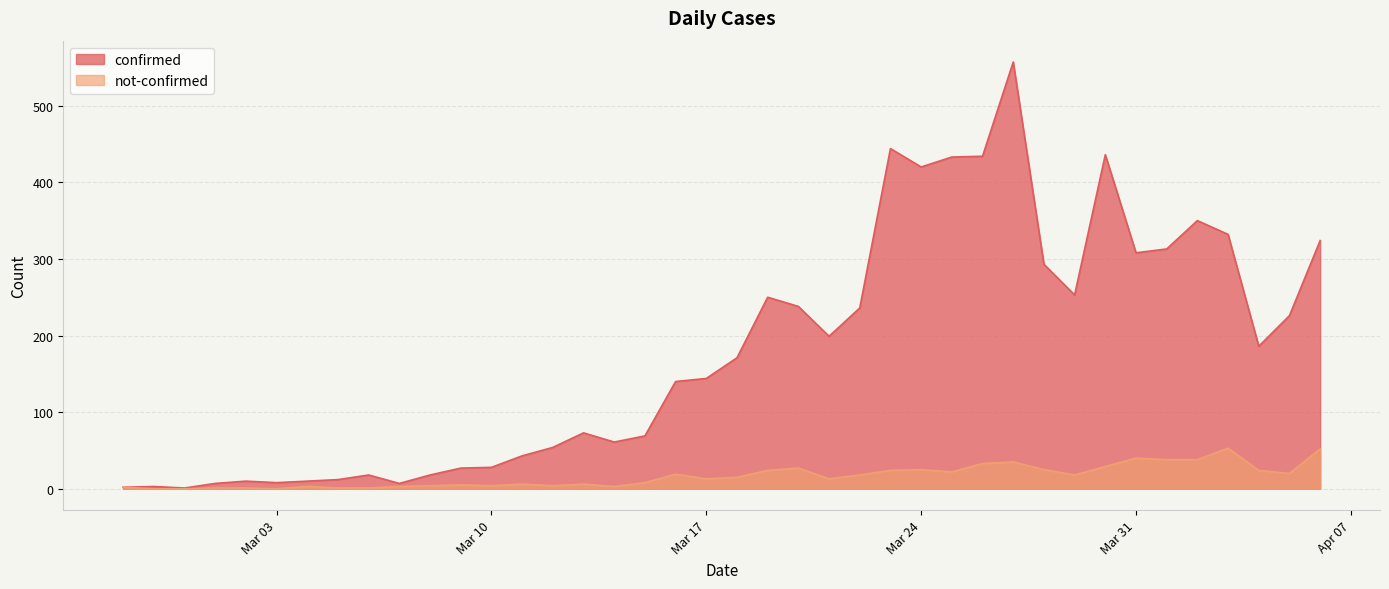

True or false: not-confirmed and confirmed cross at least once.

False